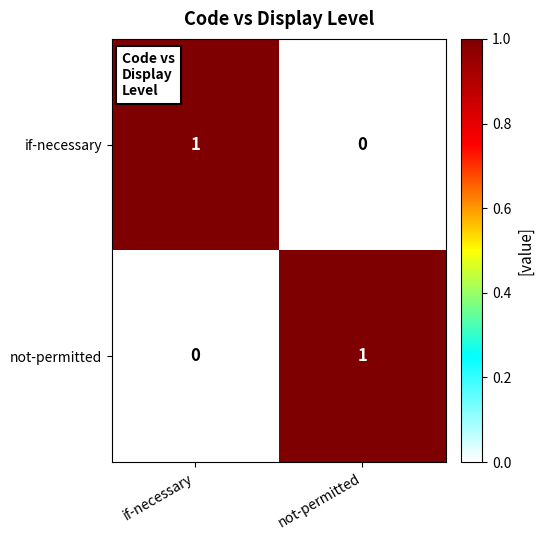

Rank the categories by if-necessary value from lowest to highest.

not-permitted, if-necessary